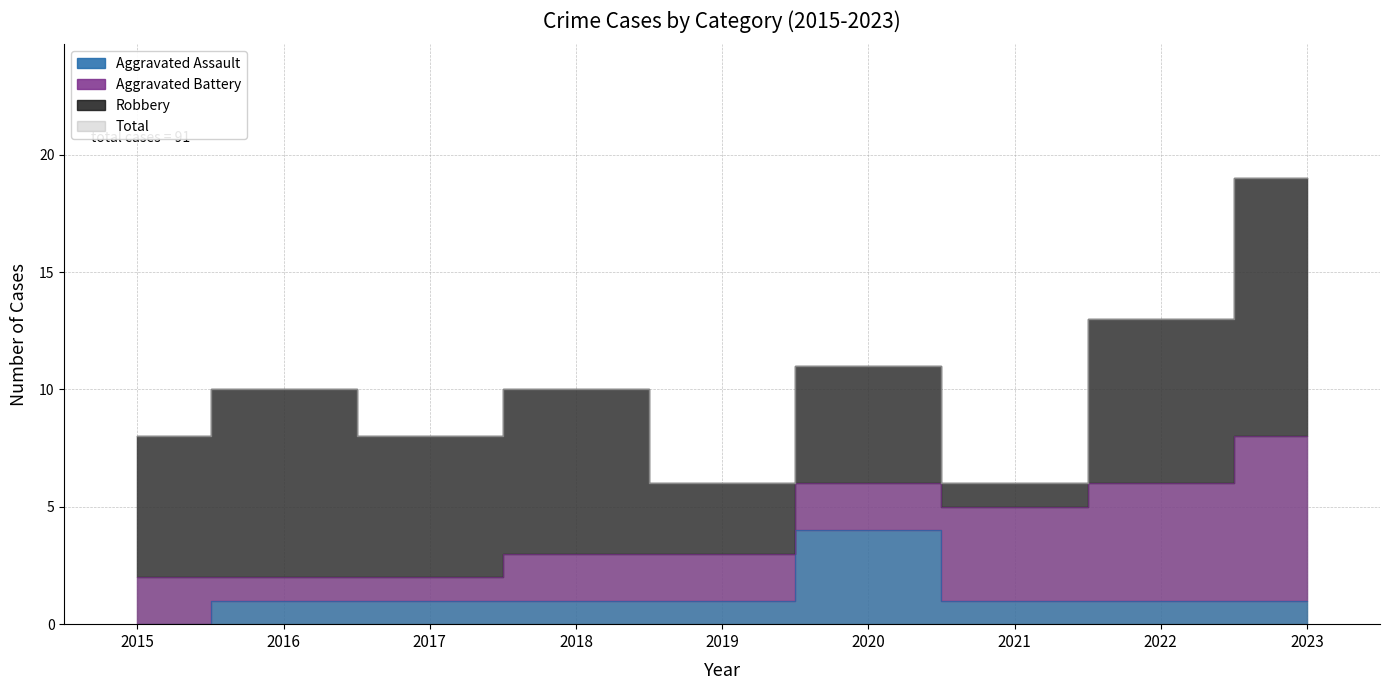

Where is Total nearest to the value 12?

2020